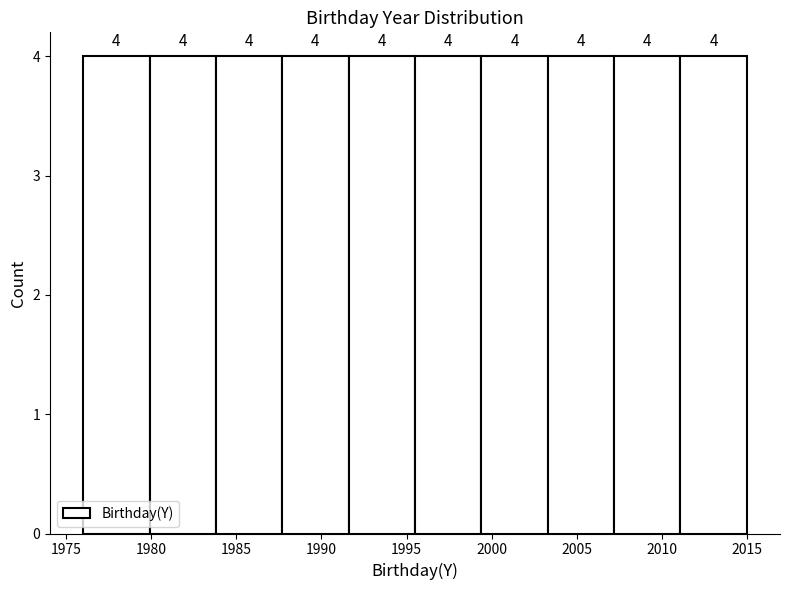

Reading left to right, transcribe this chart: for each bar, give the range it covers on the x-axis and its height. The bar edges are not printed on the chart, so give them approximately, as read against the axis.

1976.0 to 1979.9: 4
1979.9 to 1983.8: 4
1983.8 to 1987.7: 4
1987.7 to 1991.6: 4
1991.6 to 1995.5: 4
1995.5 to 1999.4: 4
1999.4 to 2003.3: 4
2003.3 to 2007.2: 4
2007.2 to 2011.1: 4
2011.1 to 2015.0: 4